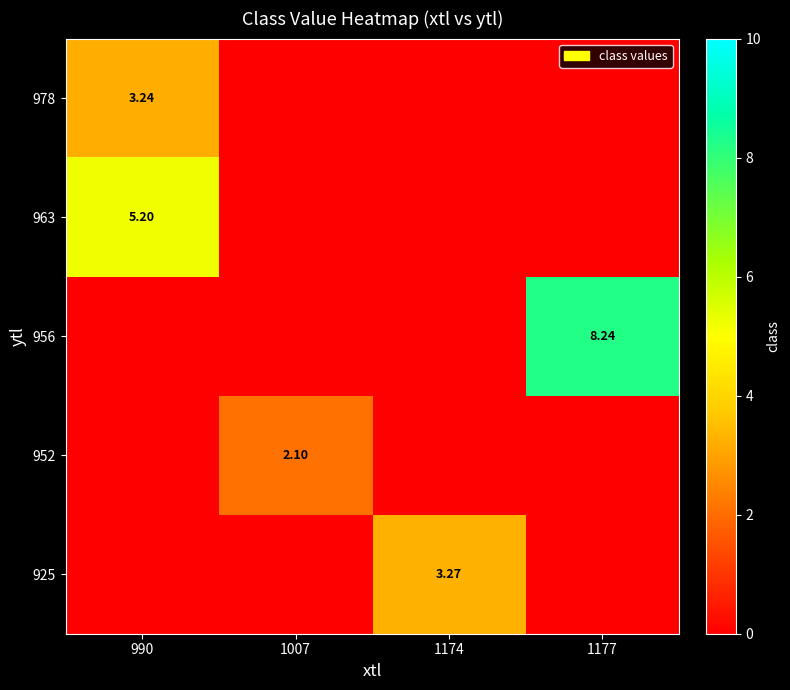

Count the number of data series in this chart.

5